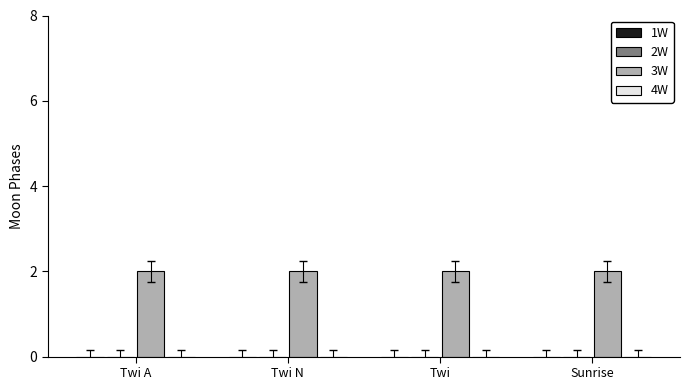

Reading right to left, extract all data points from this chart.

1W: 0	0	0	0
2W: 0	0	0	0
3W: 2	2	2	2
4W: 0	0	0	0